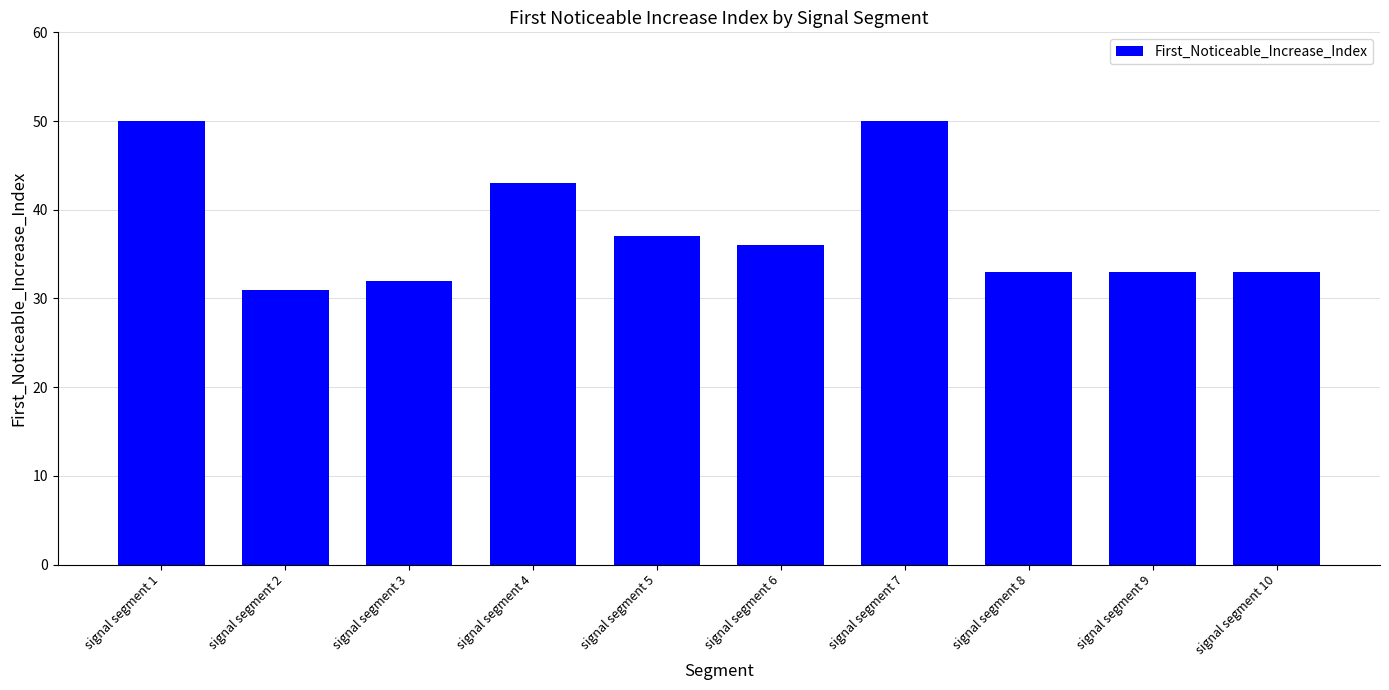

What is the value of the 7th bar from the left?

50